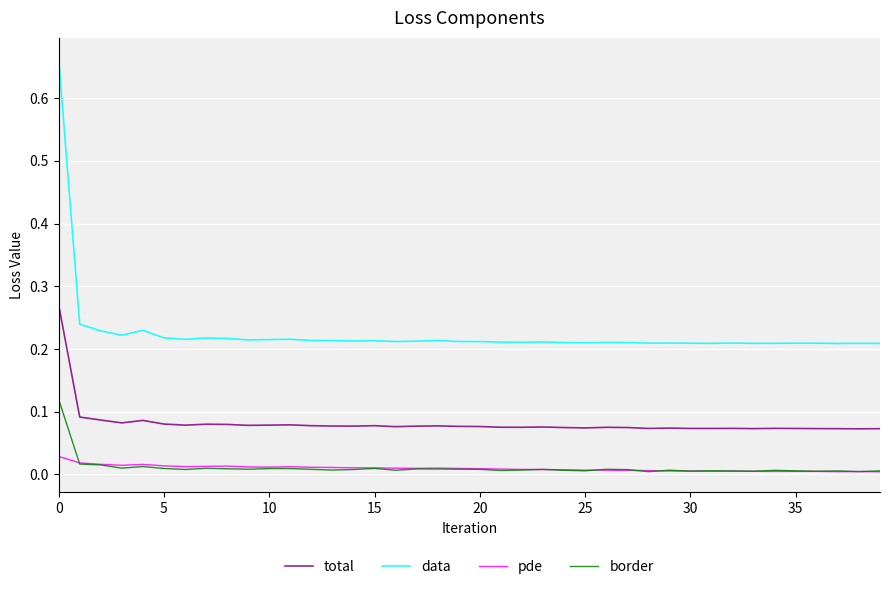

Which series has the largest total across all categories?

data